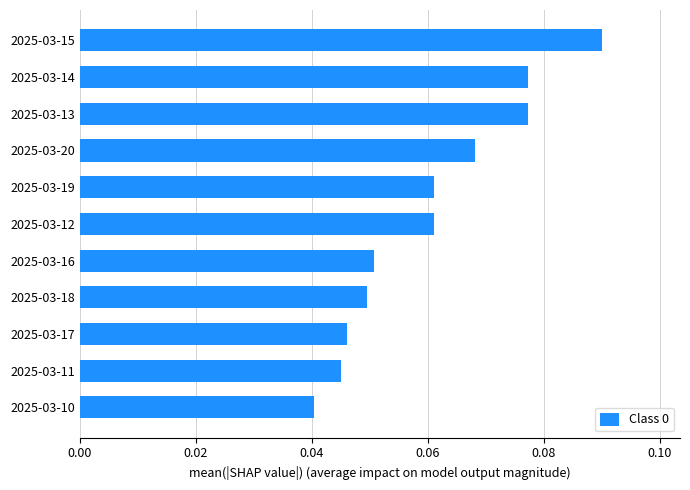

The value at 2025-03-15 is 0.0. True or false?

False